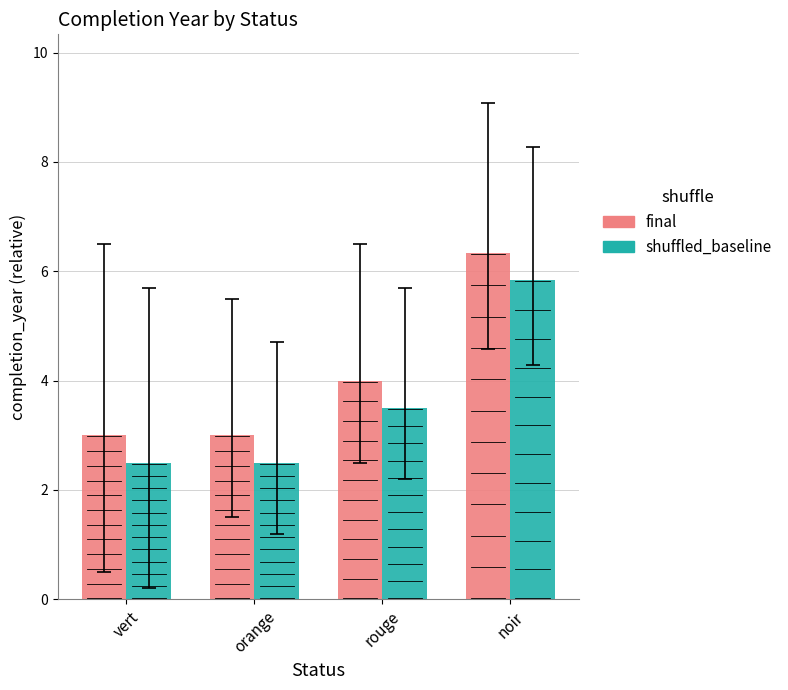

Reading left to right, transcribe all the data shown in this chart.

final: vert=3.0	orange=3.0	rouge=4.0	noir=6.3
shuffled_baseline: vert=2.5	orange=2.5	rouge=3.5	noir=5.8